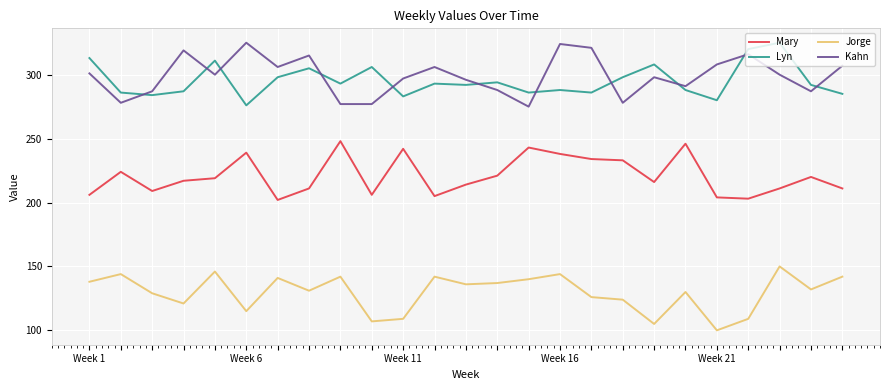

What is the difference between the maximum and minimum values in the Jorge series?

50